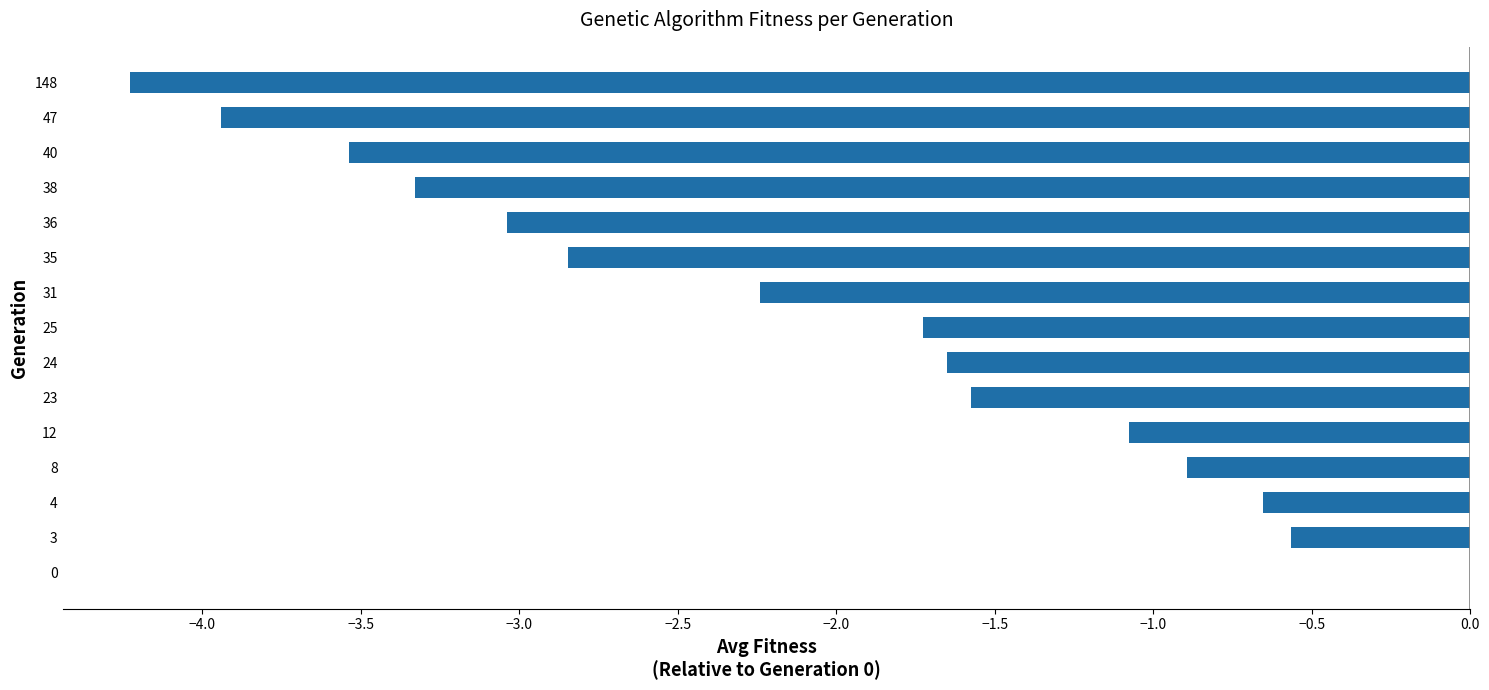

What is the change in value from 23 to 36?

-1.5